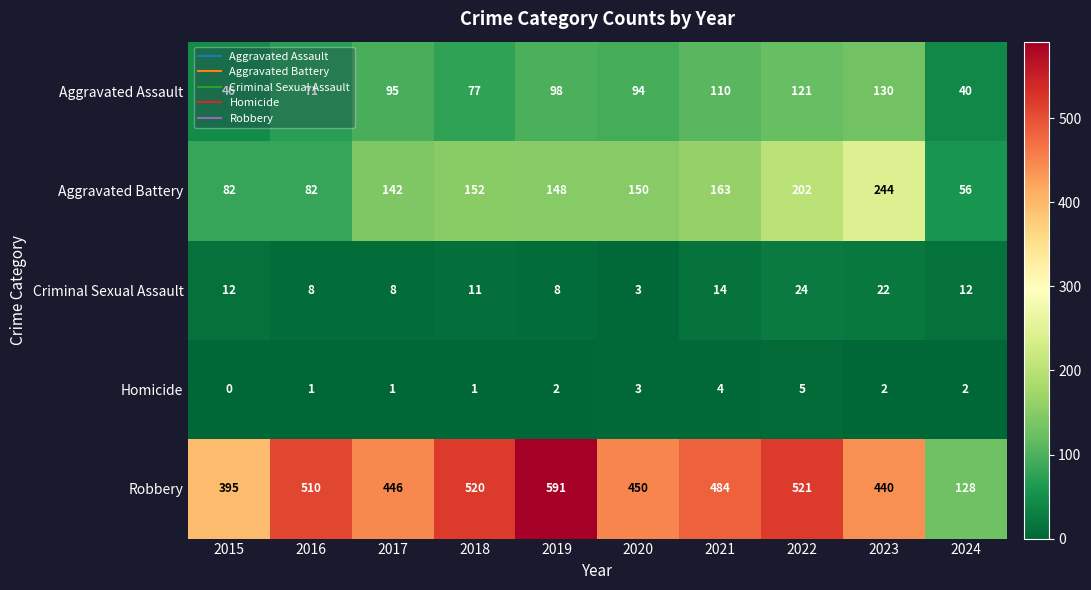

What value does the Robbery series have at 2016?

510